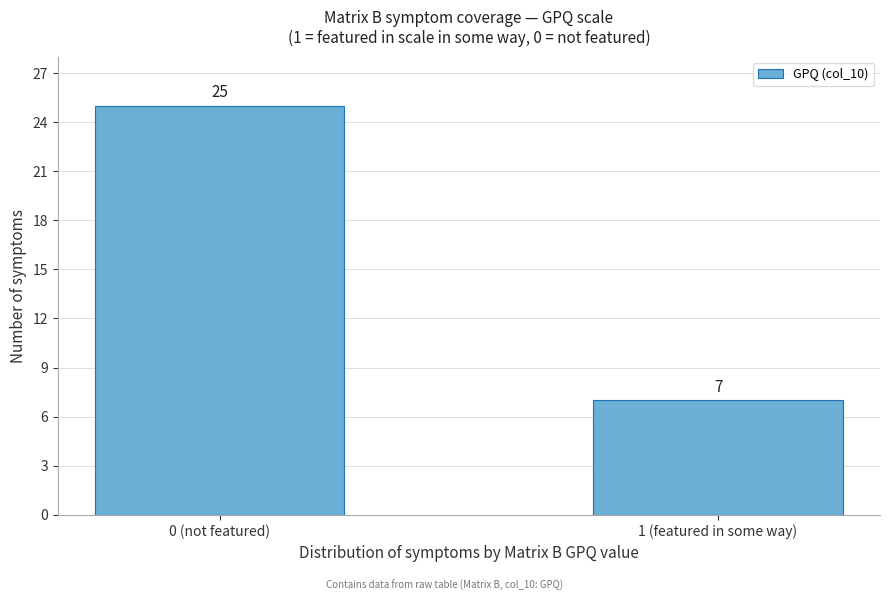

Reading right to left, transcribe all the data shown in this chart.

7	25